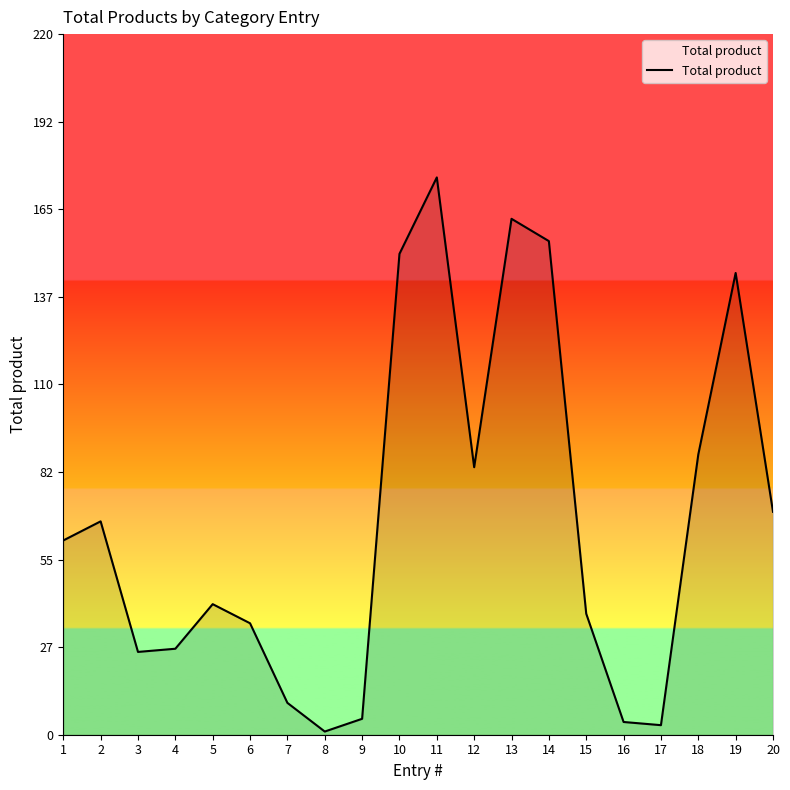

Reading right to left, transcribe all the data shown in this chart.

70	145	88	3	4	38	155	162	84	175	151	5	1	10	35	41	27	26	67	61